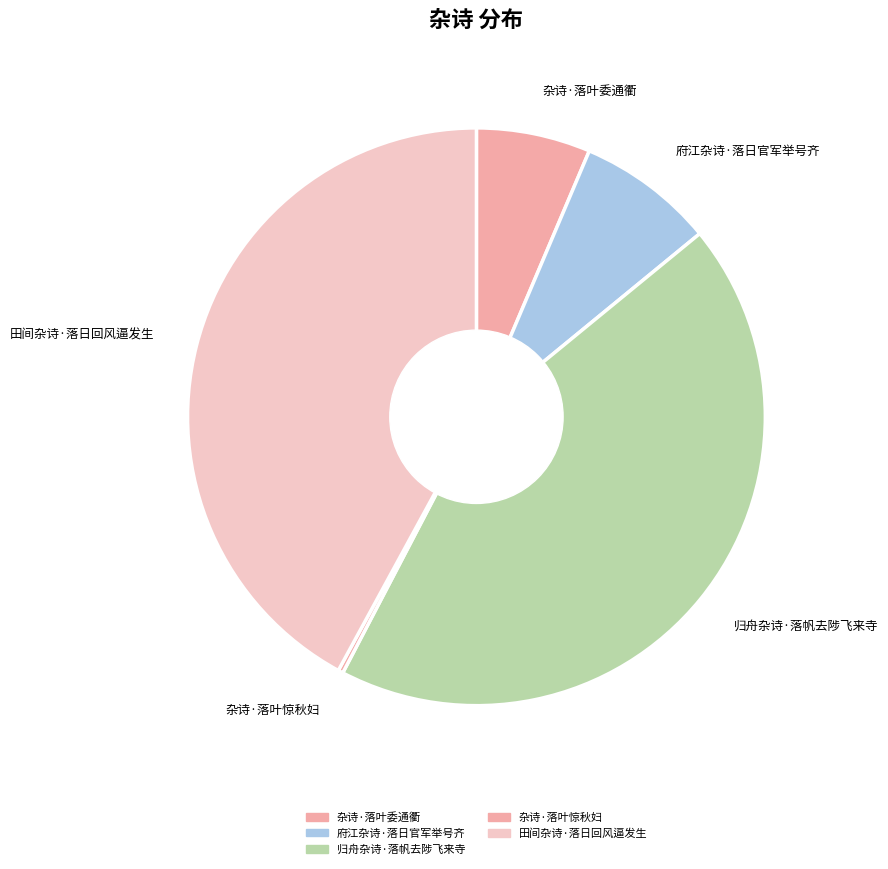

How many slices are in this pie chart?

5